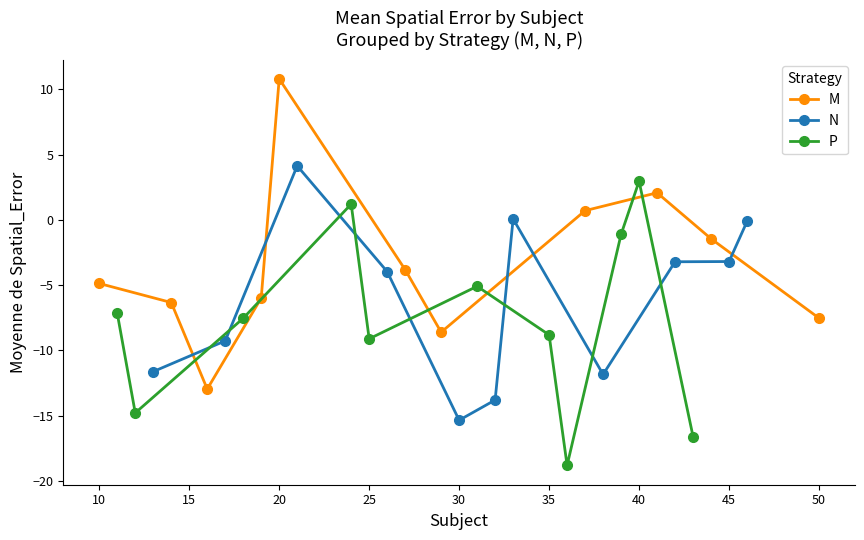

How many values in N are below zero?

9